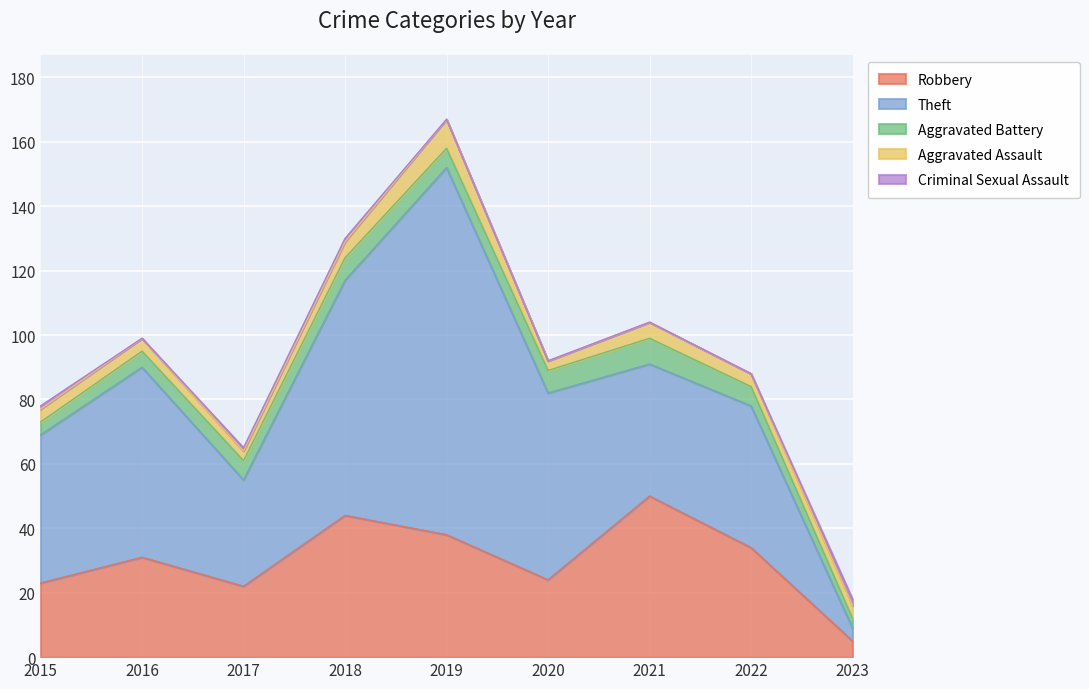

List the series in order of their peak value, lowest first.

Criminal Sexual Assault, Aggravated Battery, Aggravated Assault, Robbery, Theft